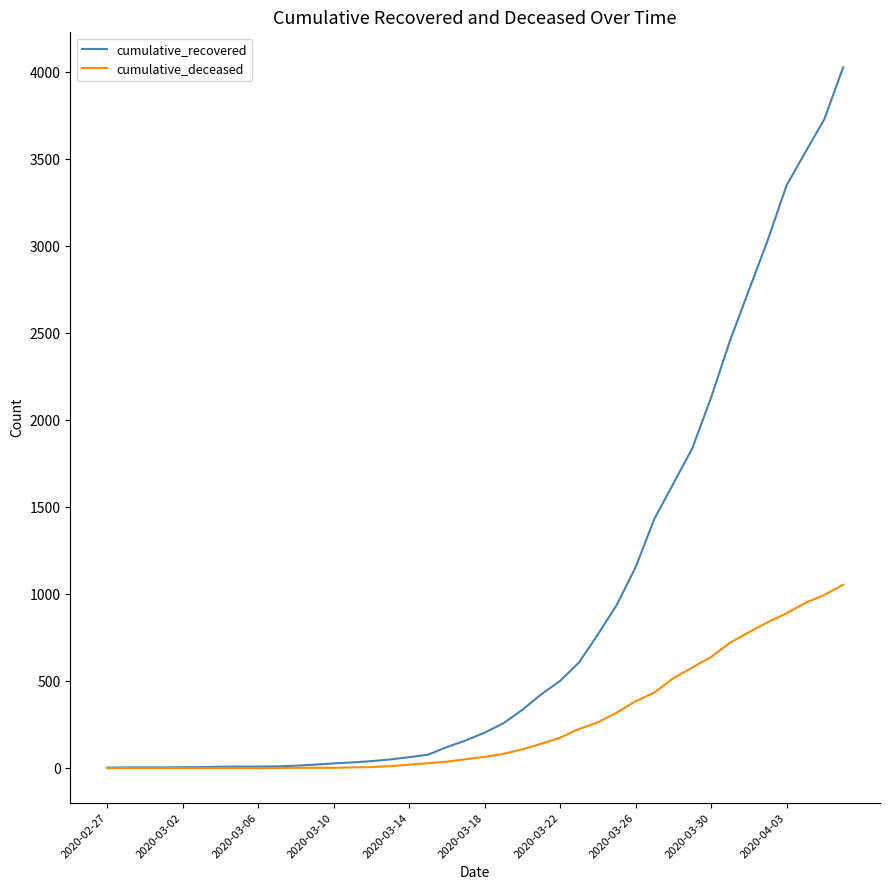

What is the sum of all cumulative_deceased values?

10324